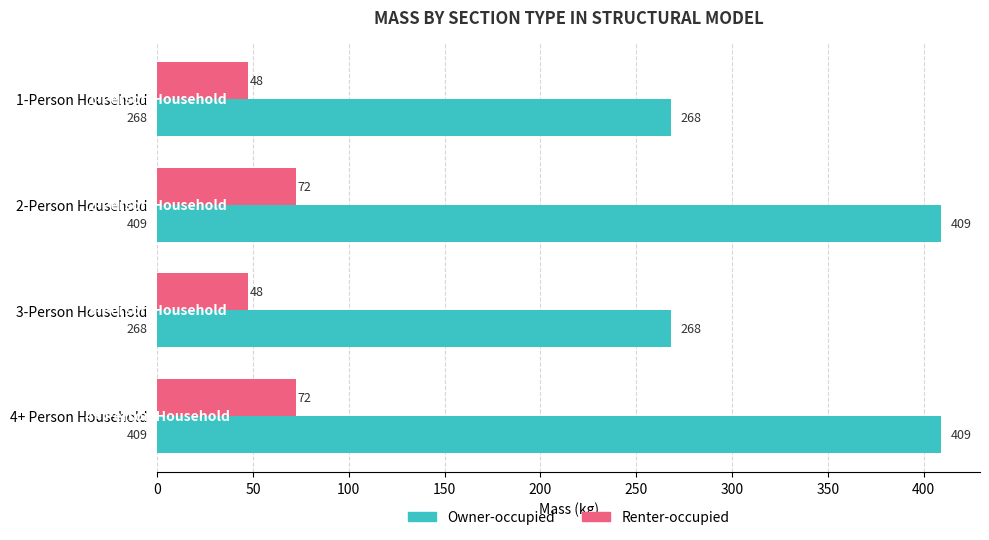

At how many categories does at least one series exceed 113?

4